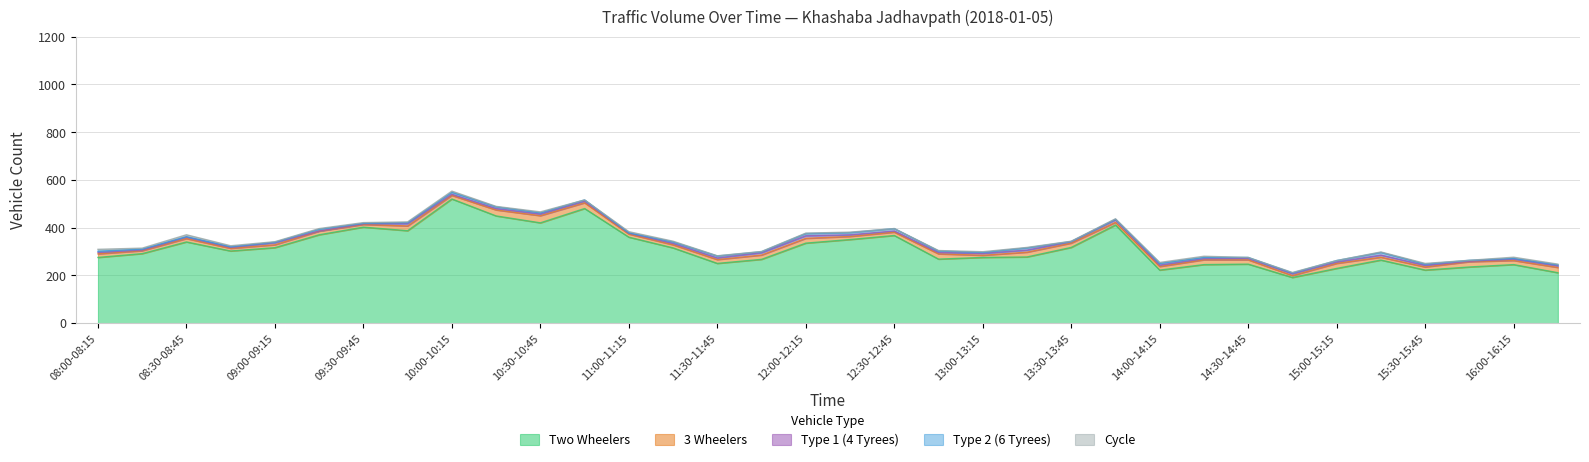

Between 09:15-09:30 and 14:00-14:15, which is larger?

09:15-09:30